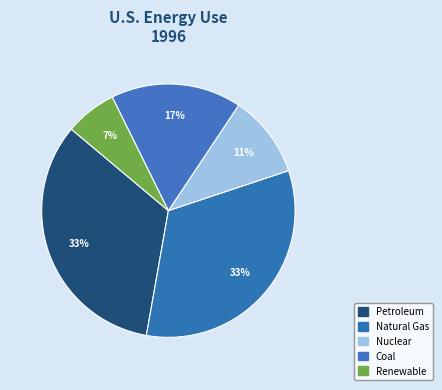

How many slices are in this pie chart?

5